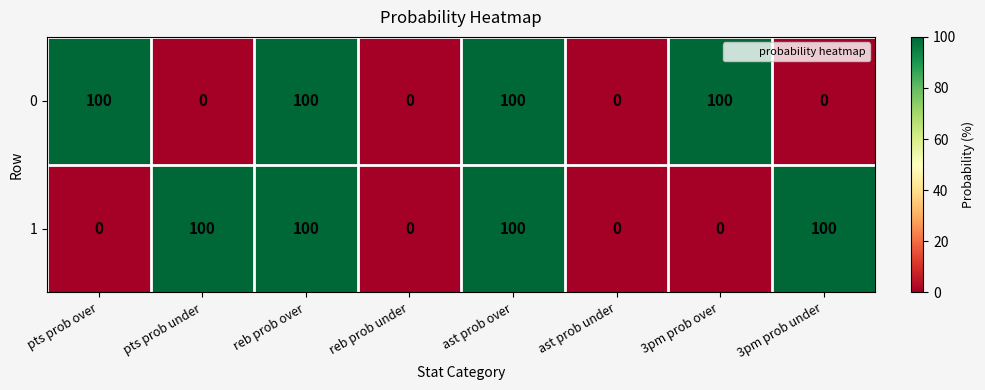

The value of 1 at 3pm prob over is 44. True or false?

False